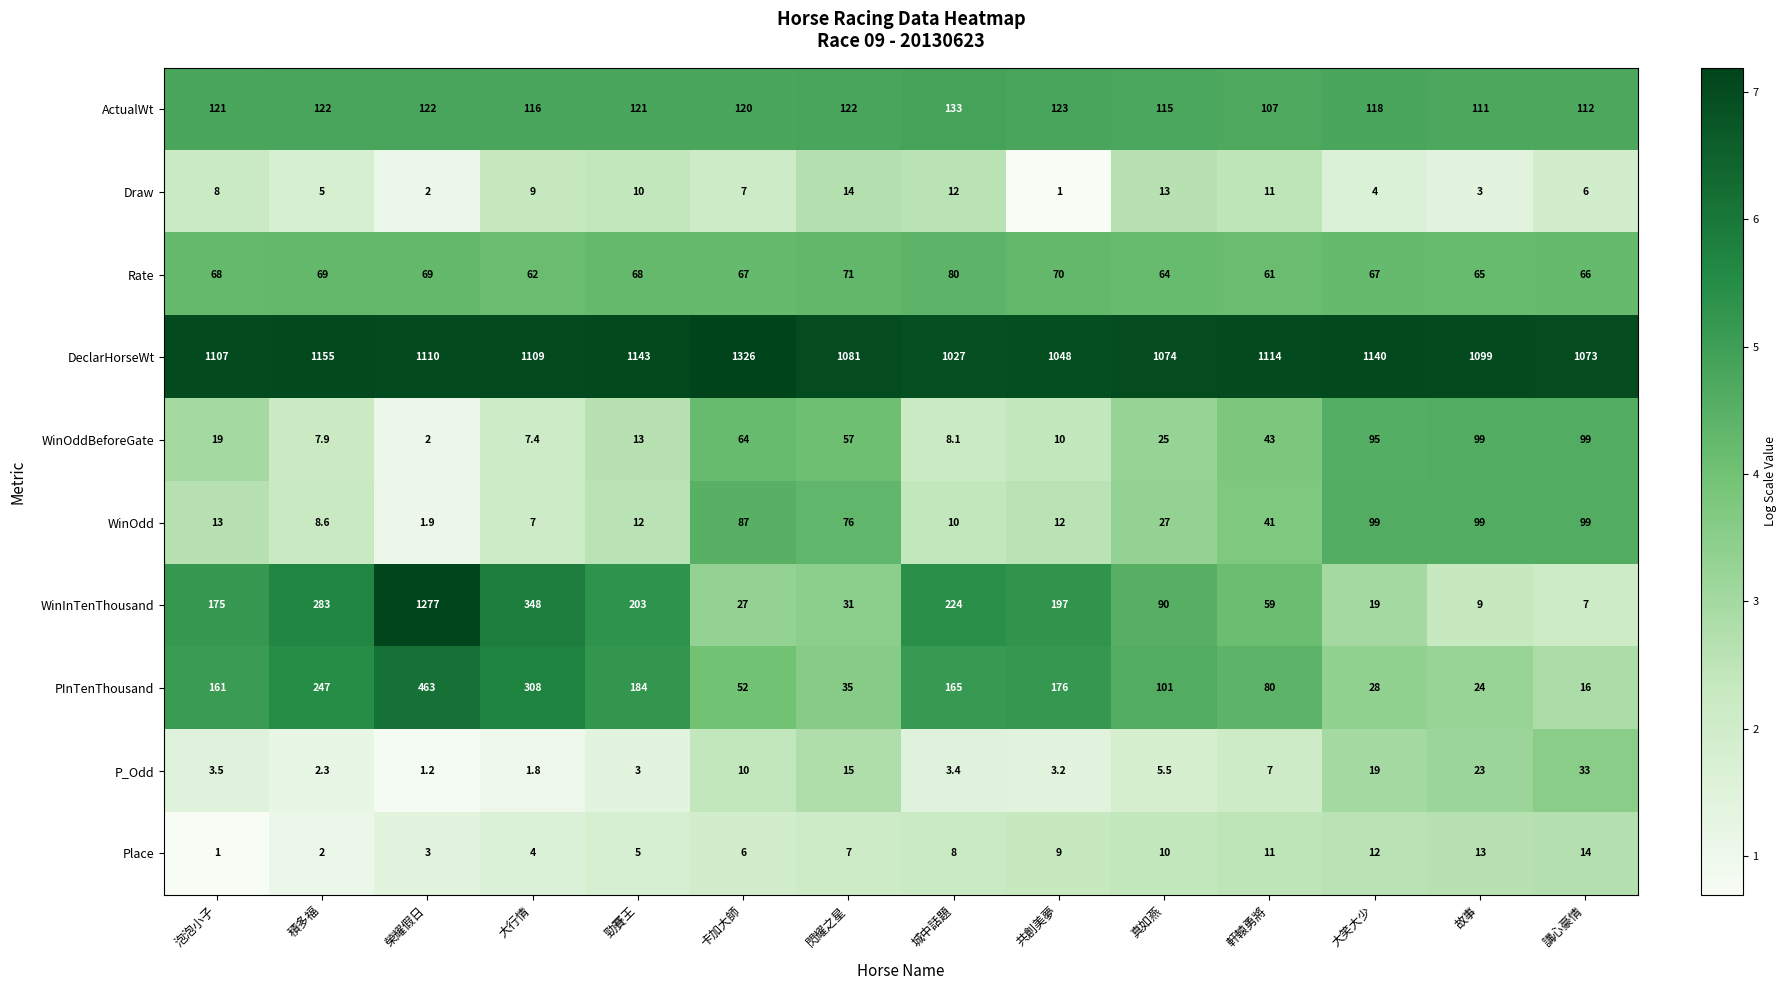

What is the lowest value of the P_Odd series?

1.2